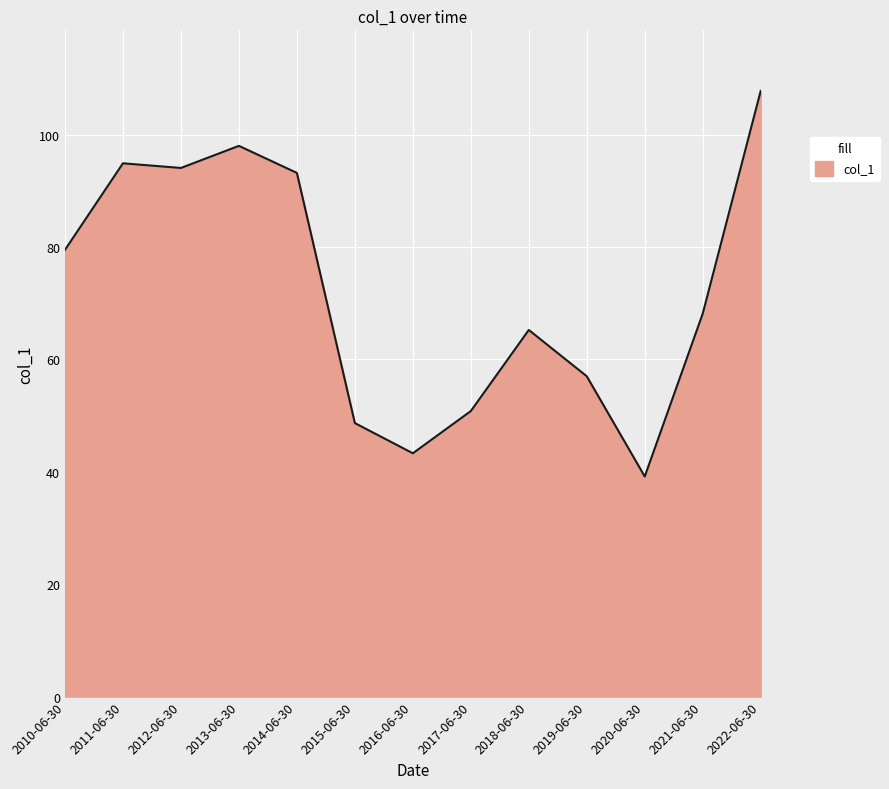

True or false: the data shows 31.6 at 2013-06-30.

False